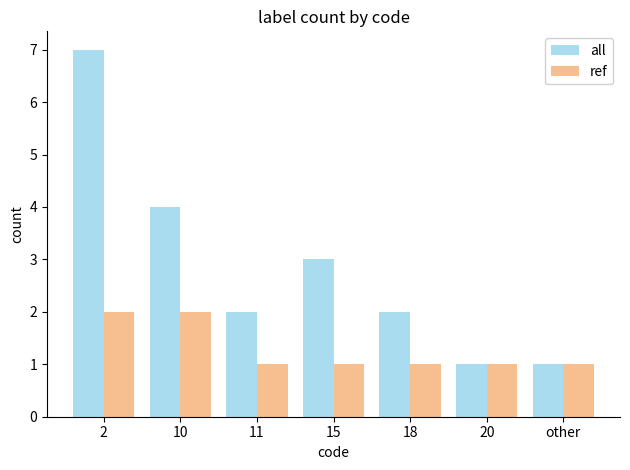

Read the all value at 18.

2